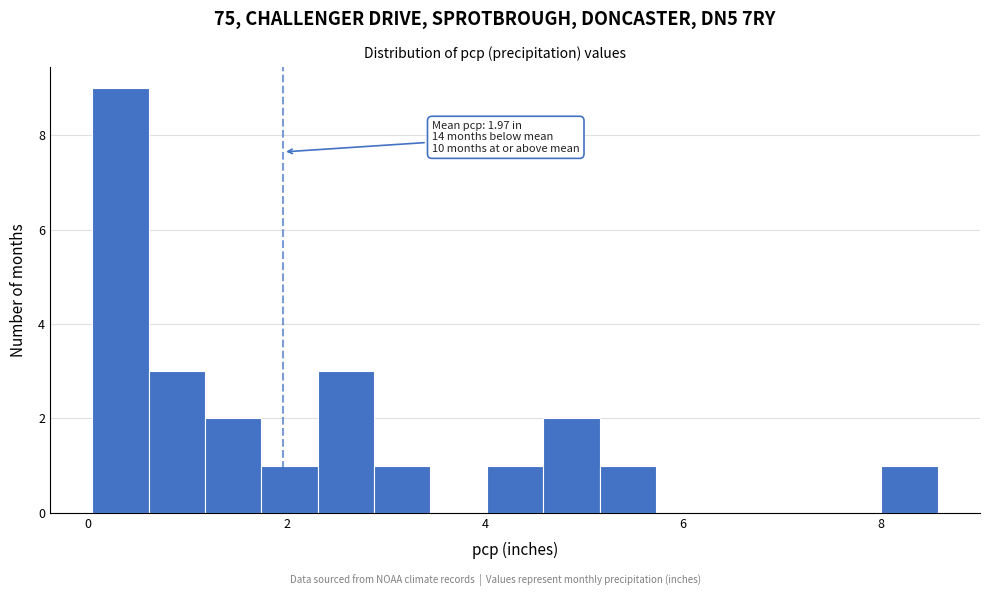

Around what value on the x-axis is the tallest bar? Give the approximate position of its centre, as read against the axis.

0.4